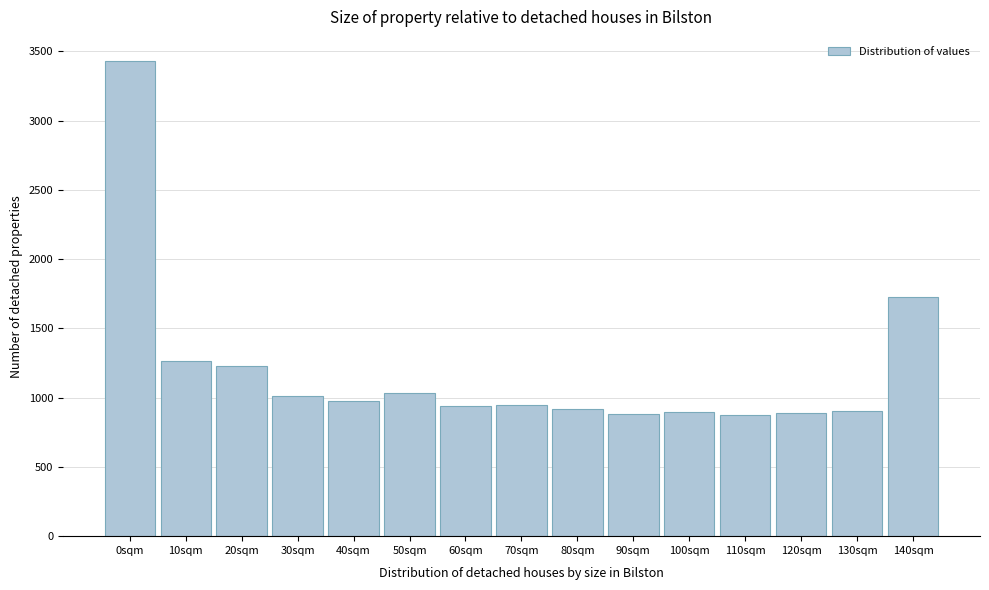

What is the ratio of the value at 80sqm to the value at 140sqm?

0.5